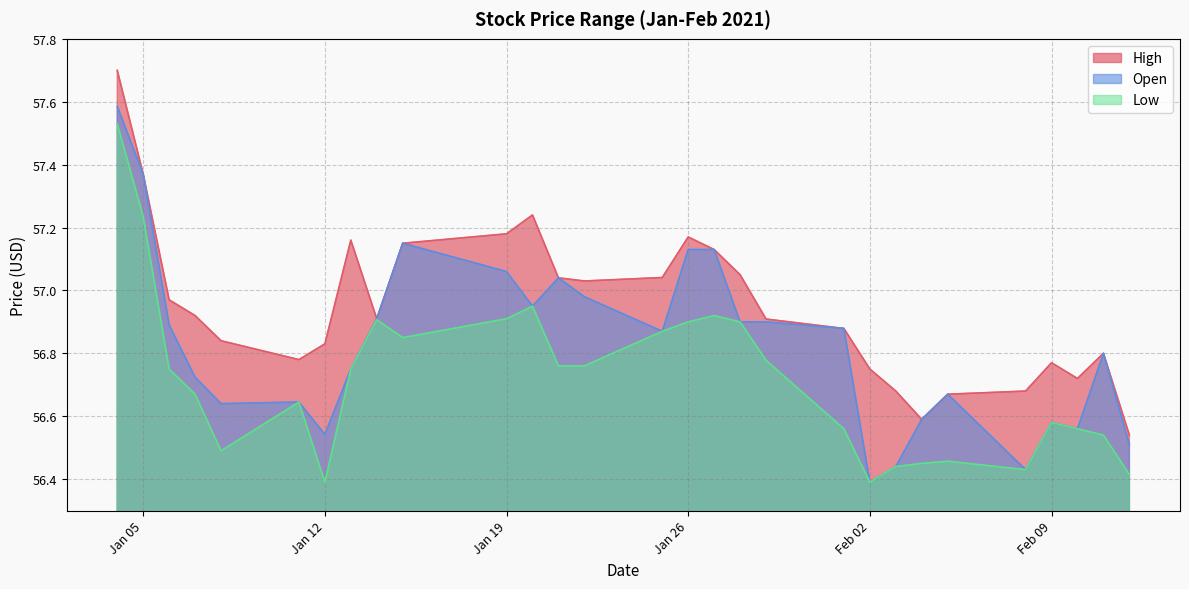

True or false: Open has more than 0 points higher than both neighbors.

True